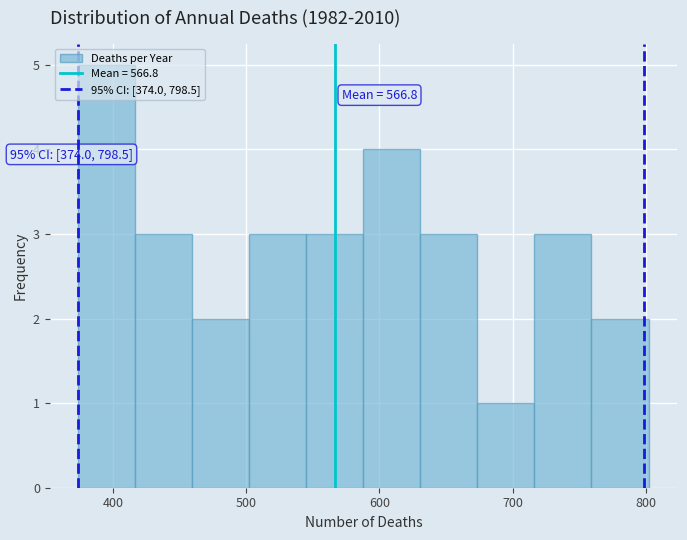

Which range on the x-axis has the tallest bar?

370 to 420